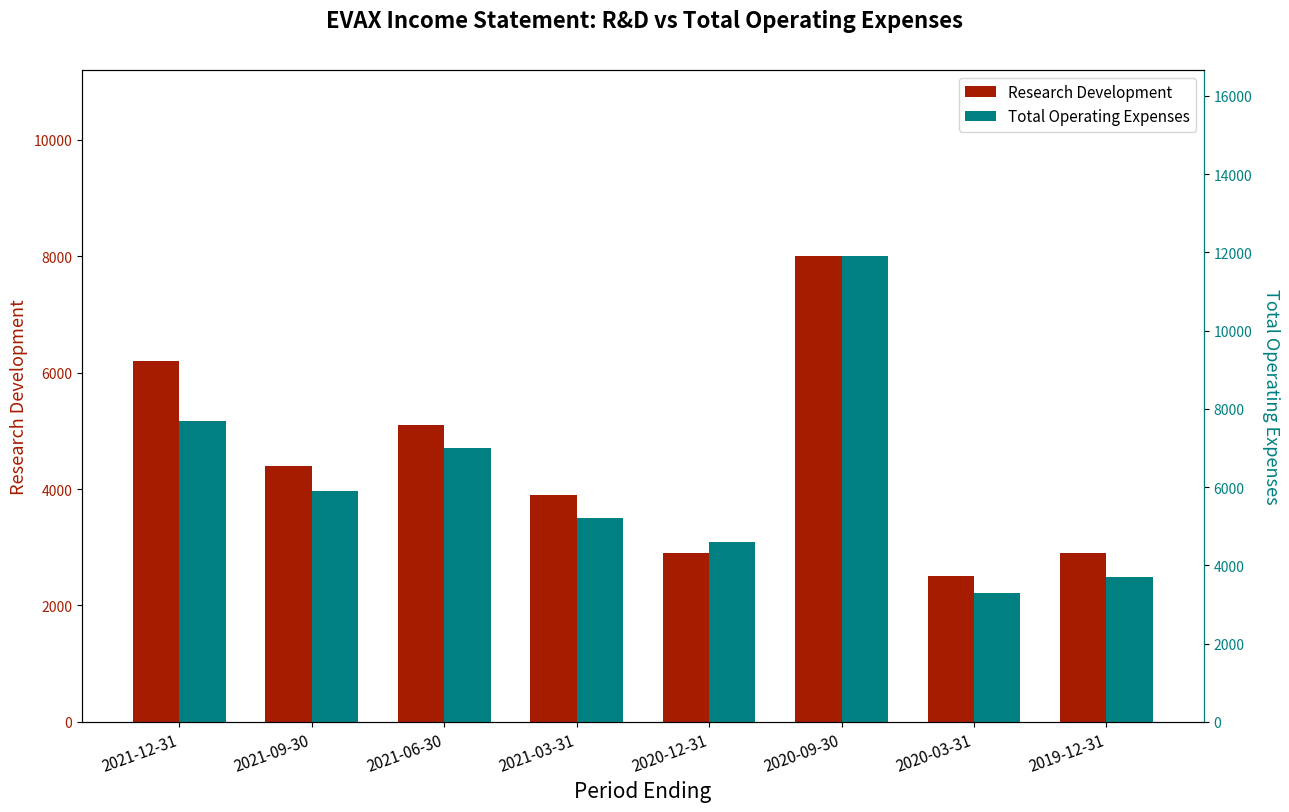

Reading right to left, what are all the values shown in this chart?

Research Development: 2900	2500	8000	2900	3900	5100	4400	6200
Total Operating Expenses: 3700	3300	11900	4600	5200	7000	5900	7700